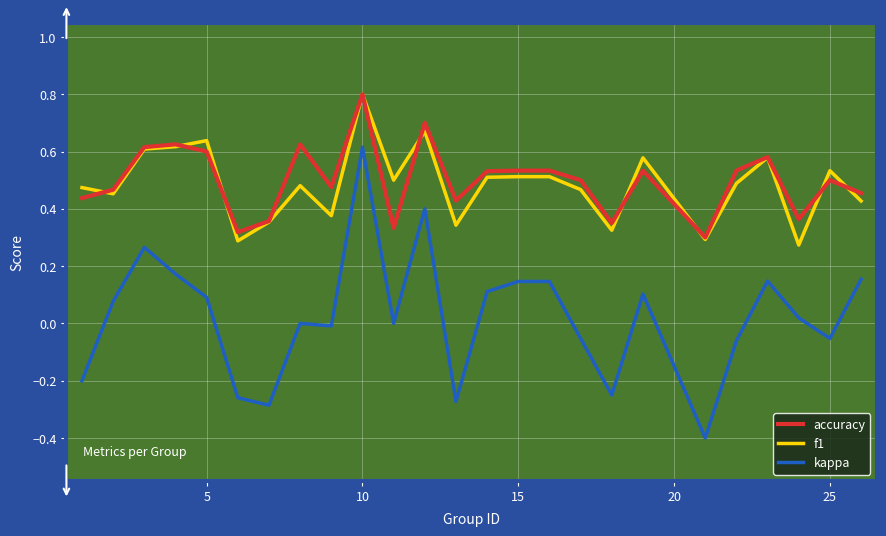

True or false: kappa and f1 cross at least once.

False